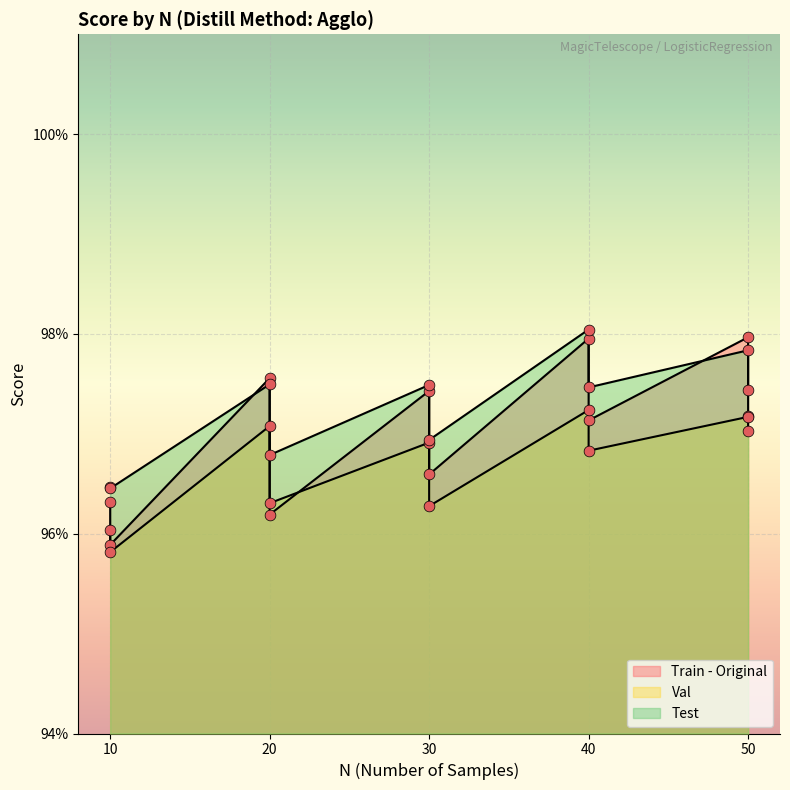

What are all the series names shown in the legend?

Train - Original, Val, Test